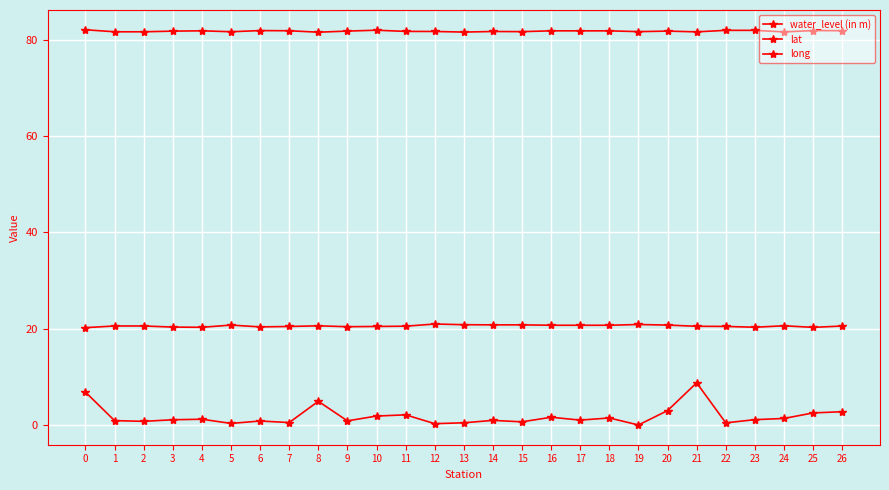

What is the lowest value of the lat series?

20.2